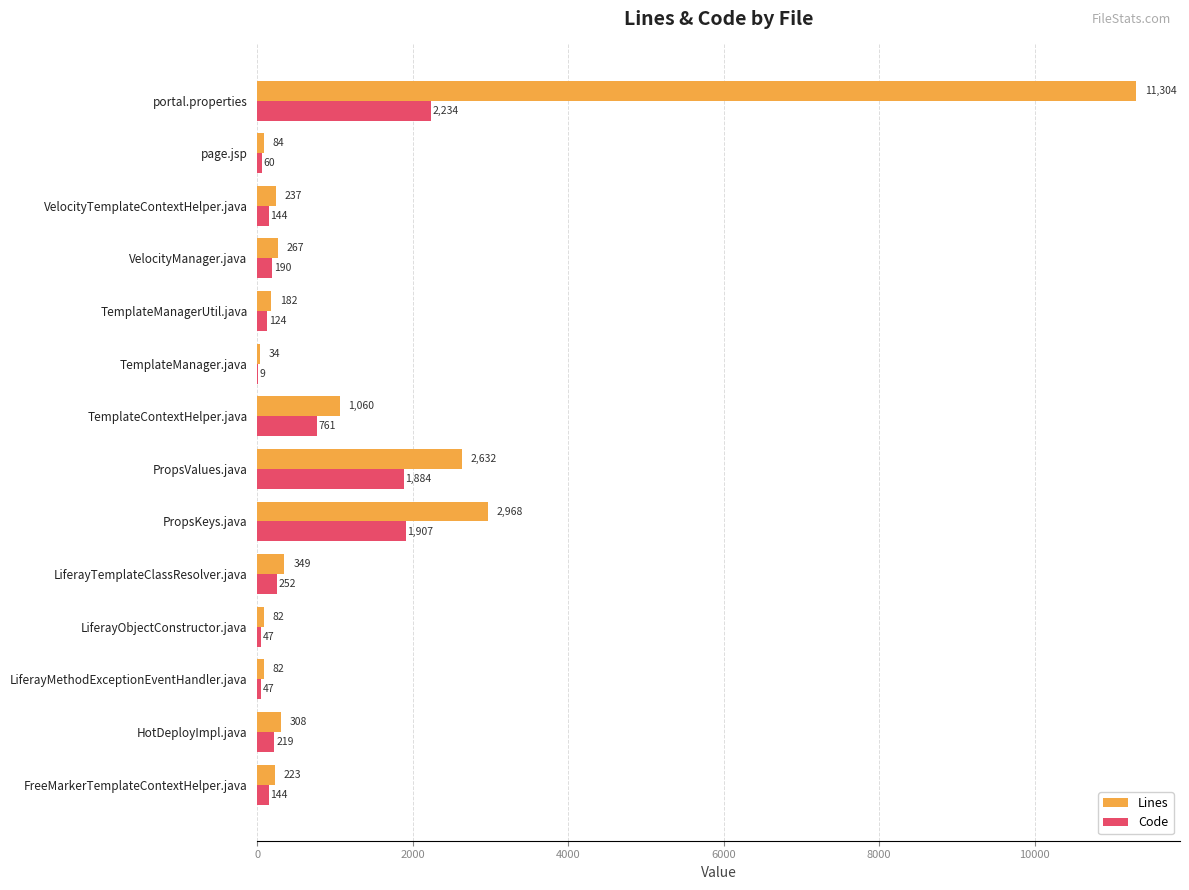

At which category does the chart reach its peak across all series?

portal.properties